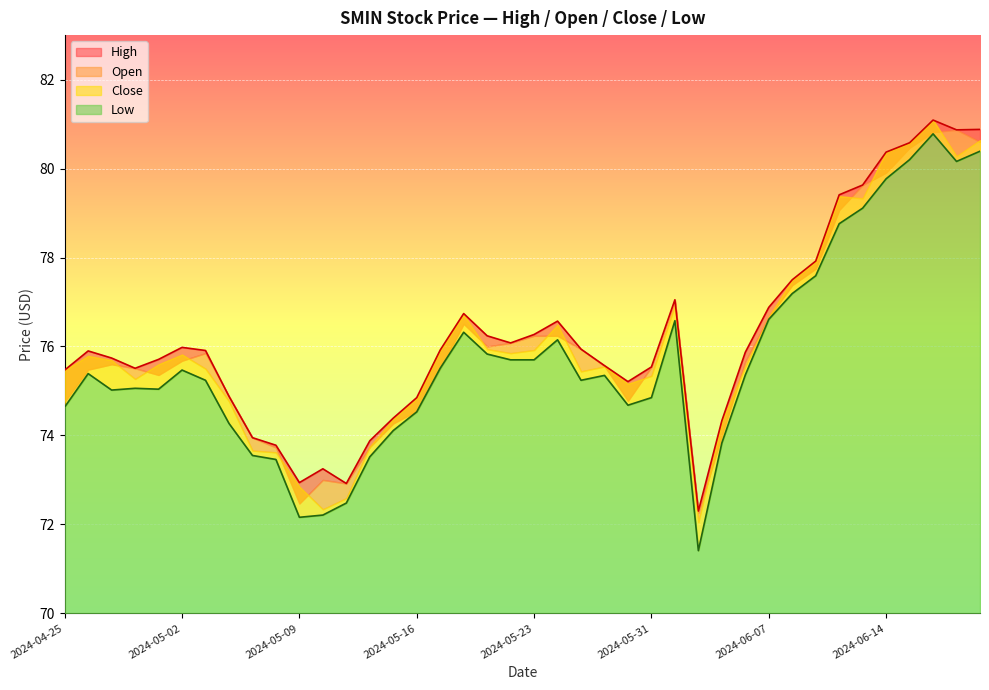

What is the label of the 11th point from the right?

2024-06-06